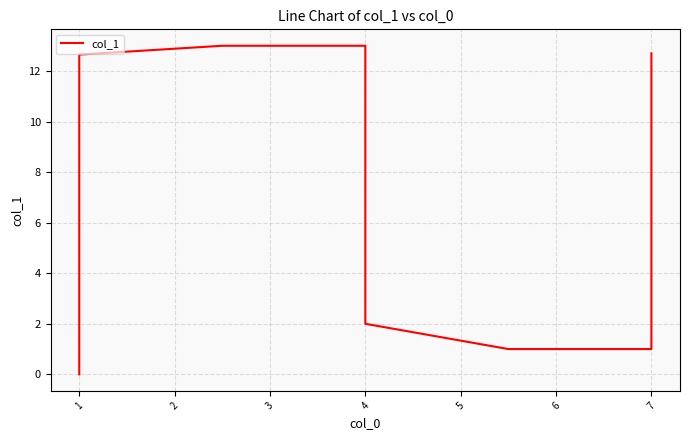

The chart shows a value of 2.7 at 1. True or false?

False